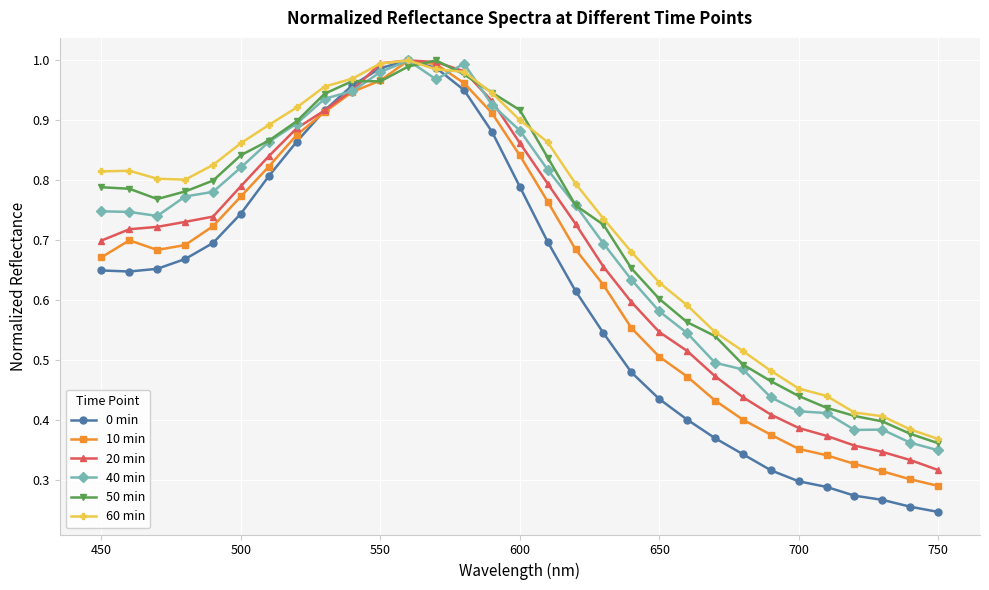

Which series has the widest spread of values?

0 min